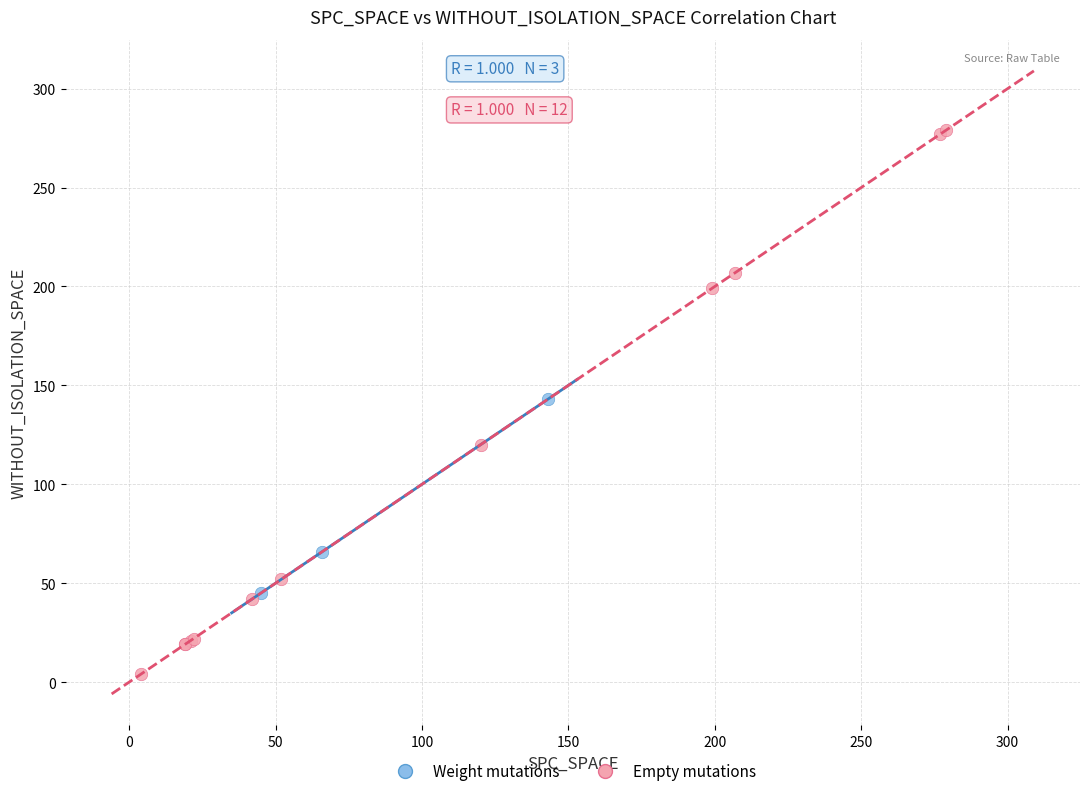

Which series has the largest Y range (max minus min)?

Empty mutations